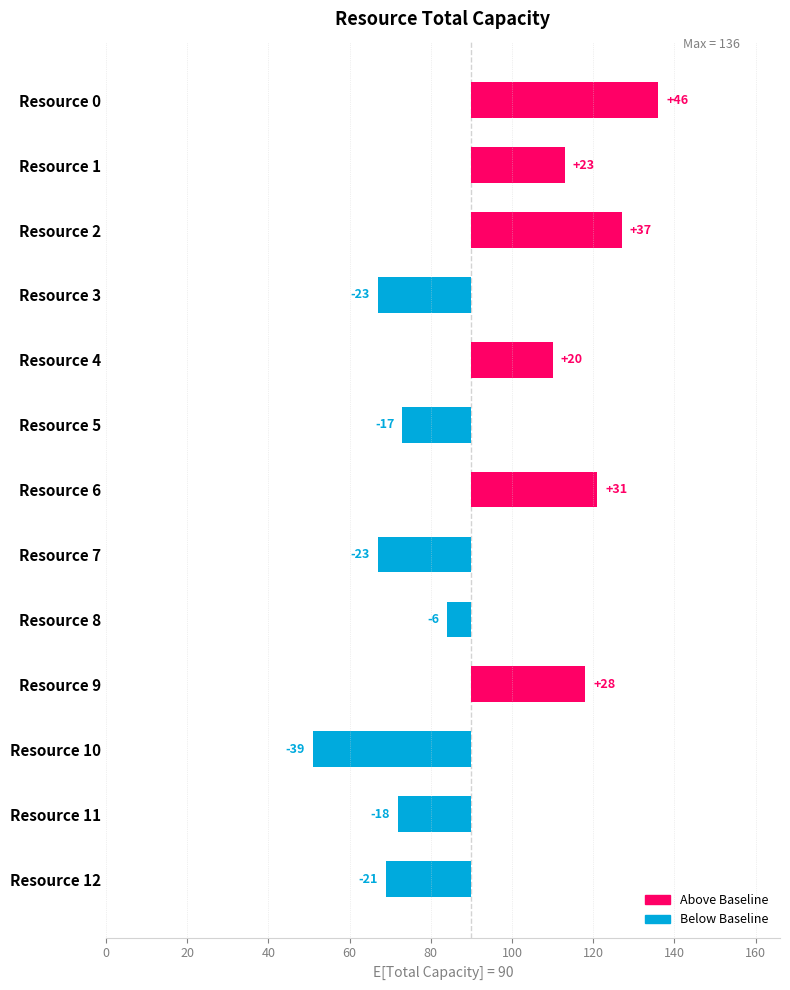

Is it true that the value at 40 is 37?

True